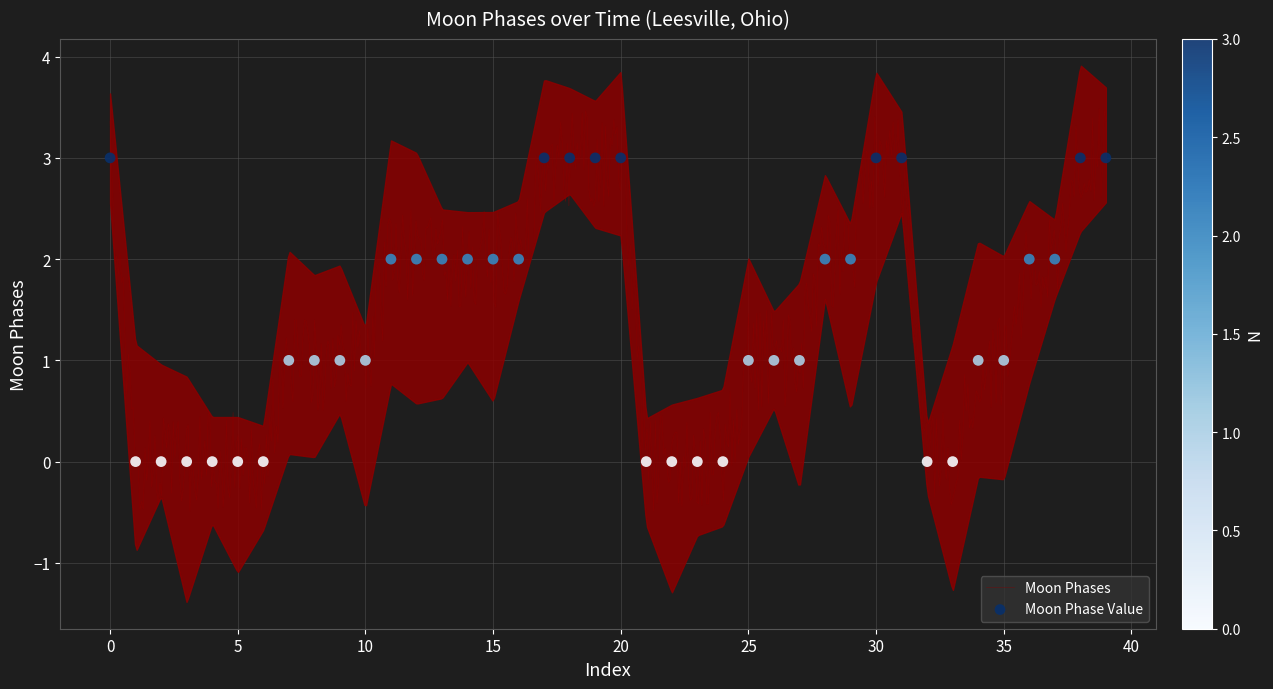

What is the lowest value of the Moon Phases series?

-0.5